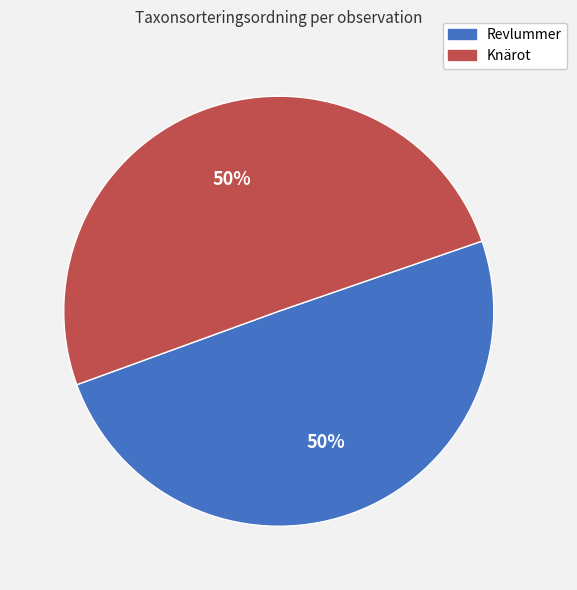

Count the number of slices in the pie.

2